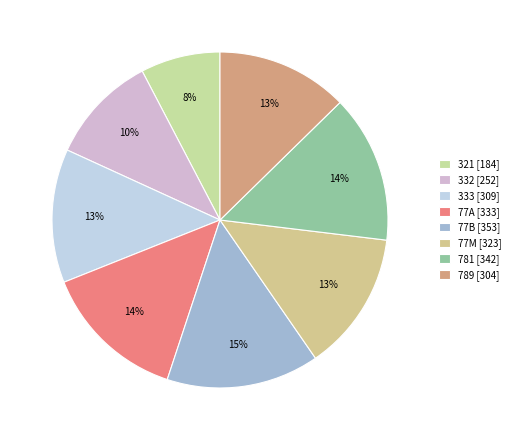

What is the largest slice in the pie chart?

77B